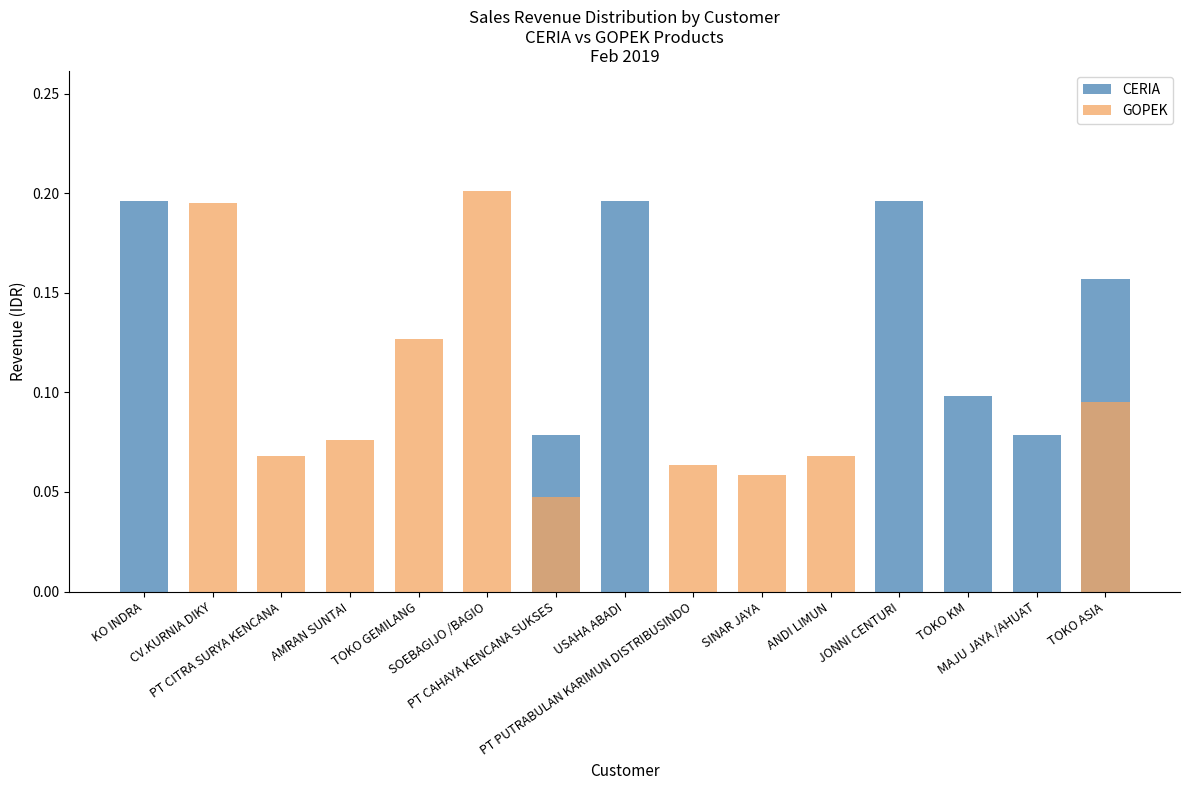

Rank the series at SOEBAGIJO /BAGIO from lowest to highest value.

CERIA, GOPEK